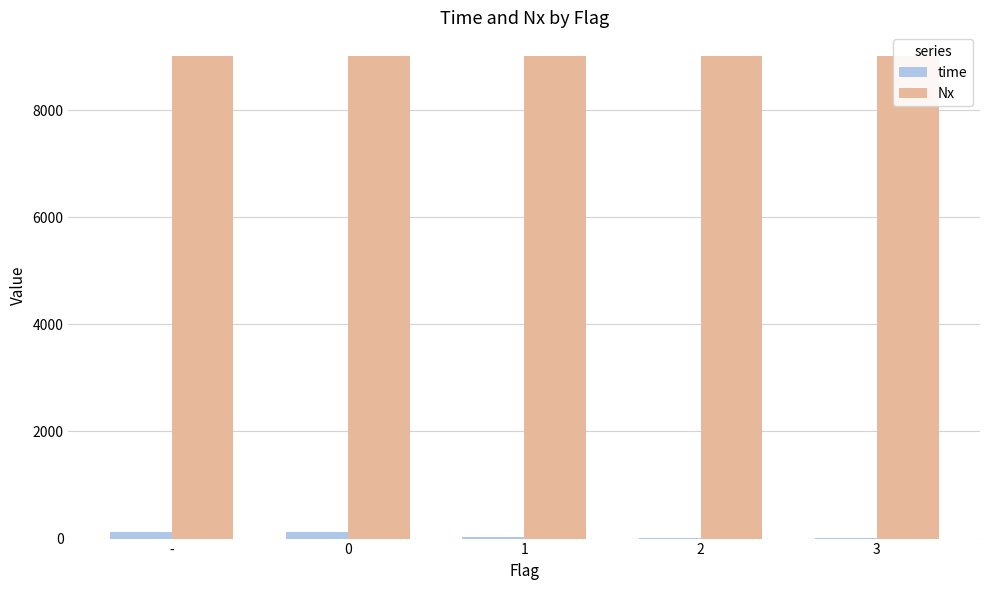

What is the maximum value for time?

127.2